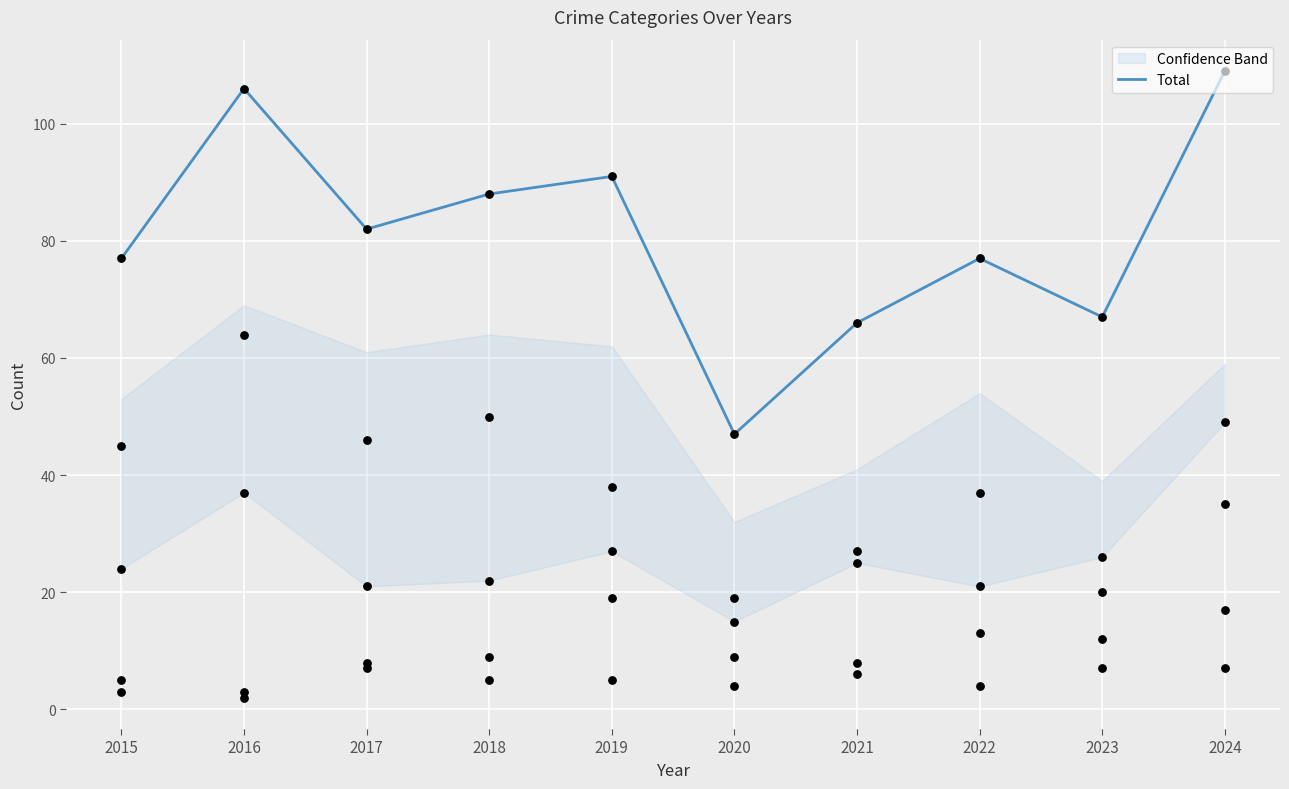

Between 2024 and 2023, which is larger?

2024